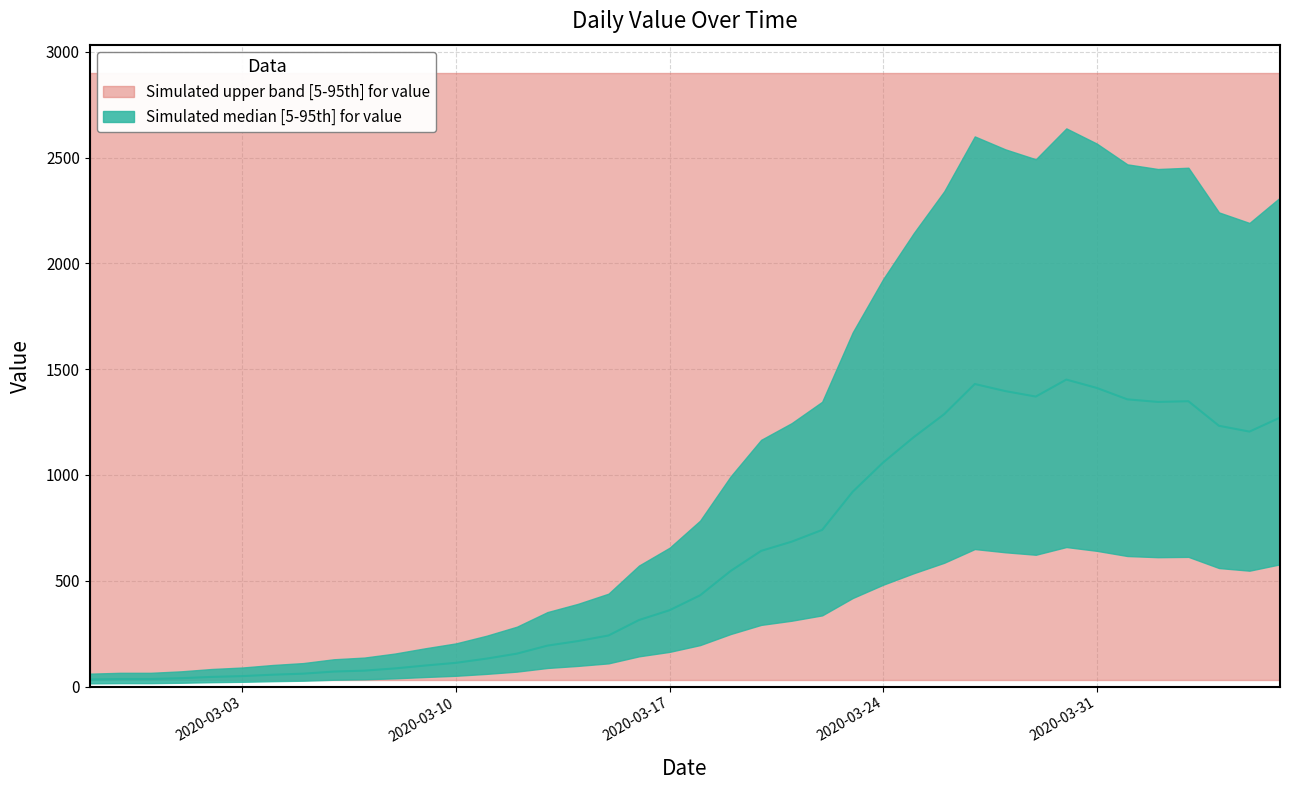

Does the chart have visible grid lines?

Yes